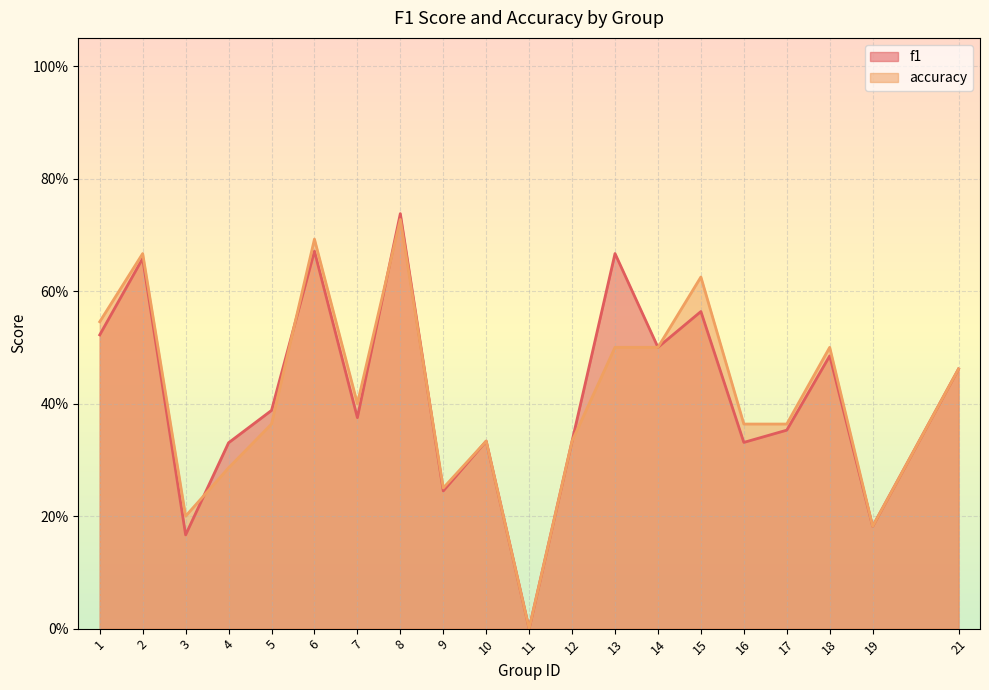

How many series are shown in this chart?

2